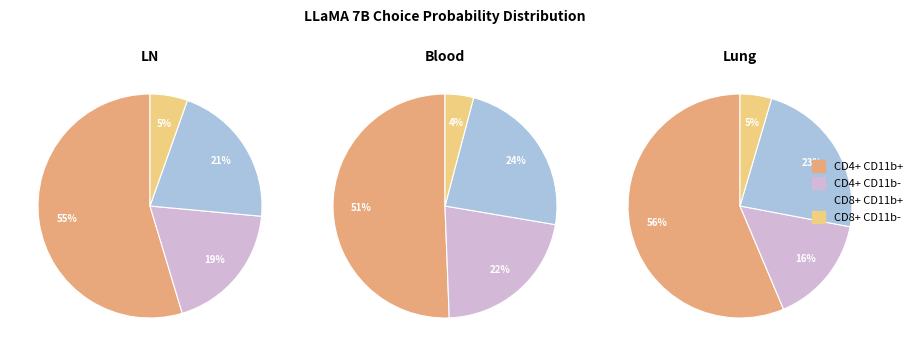

Is there any slice that represents more than half of the pie?

Yes